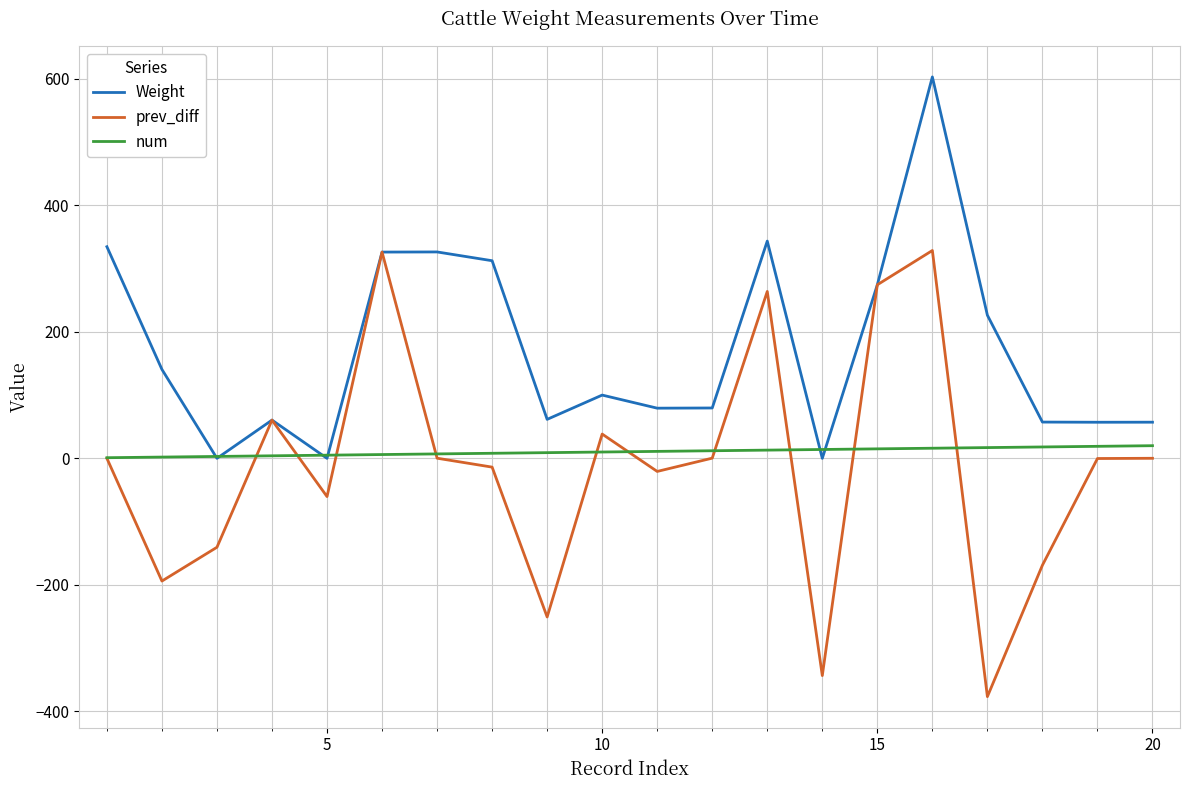

Does the chart display data point markers on the line(s)?

No